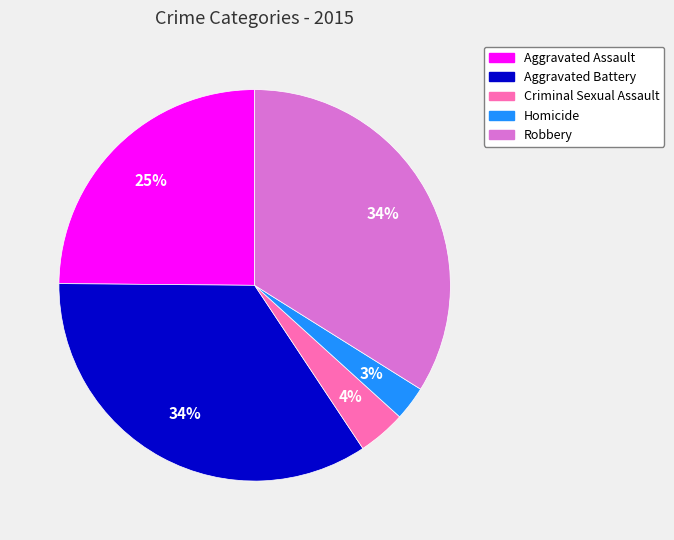

To the nearest percent, what is the average slice percentage?

20%